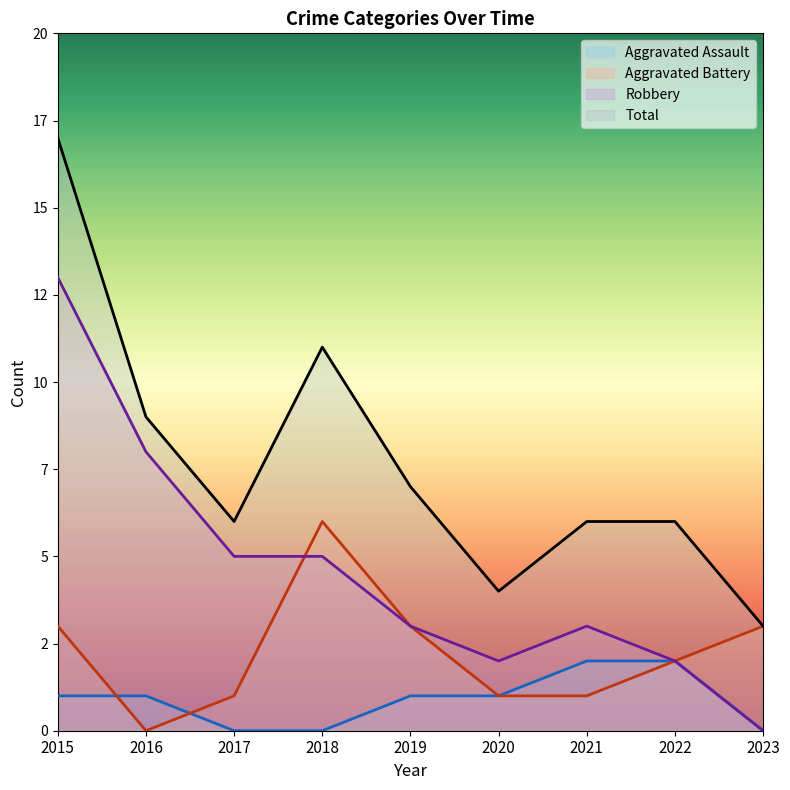

What is the average value of the Aggravated Battery series?

2